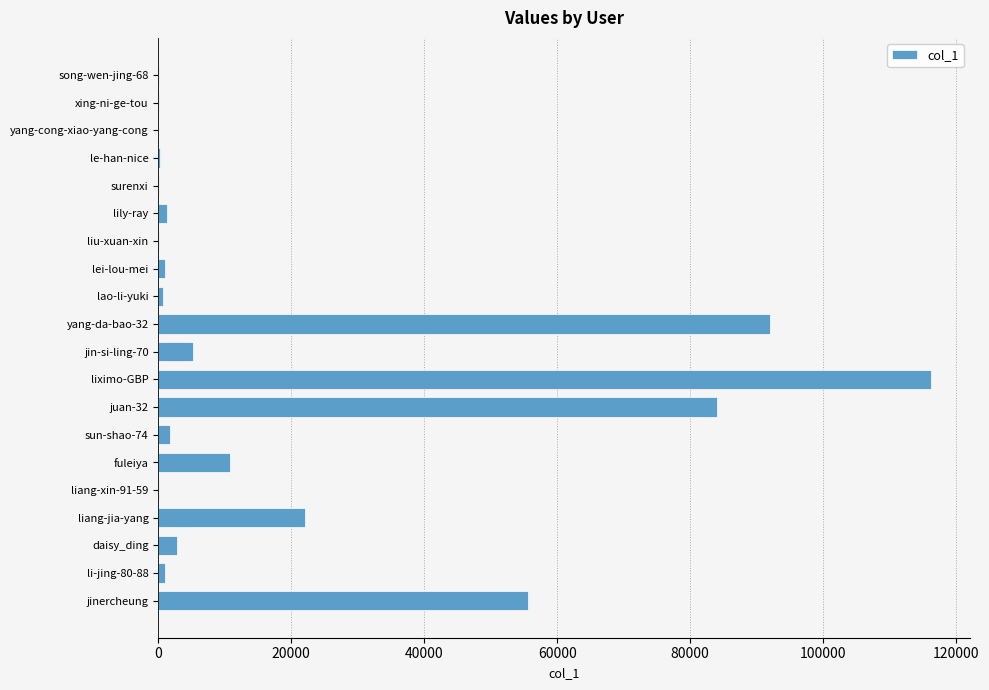

The value at jinercheung is 55538. True or false?

True